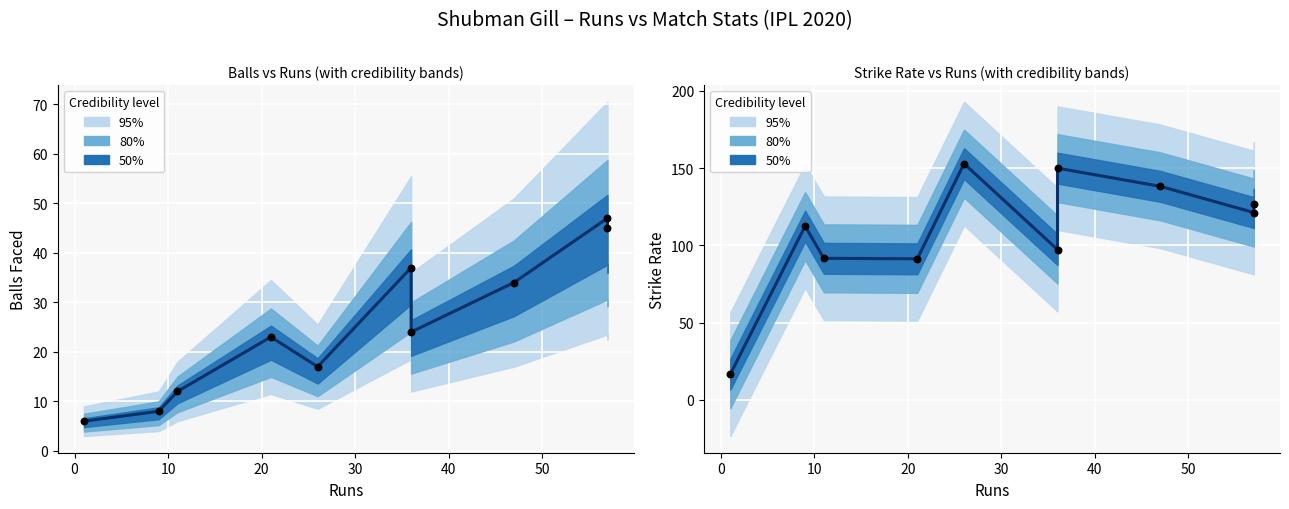

Which series has the largest total across all categories?

SR (observed)